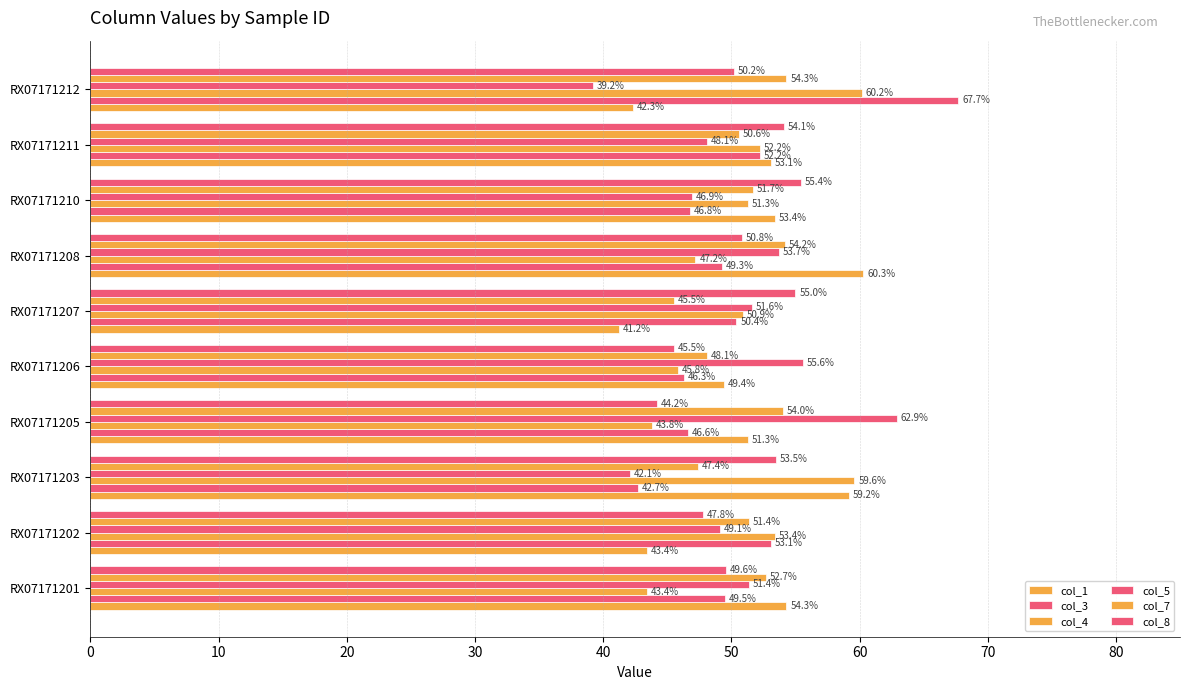

How many data points in col_3 are above 49?

6